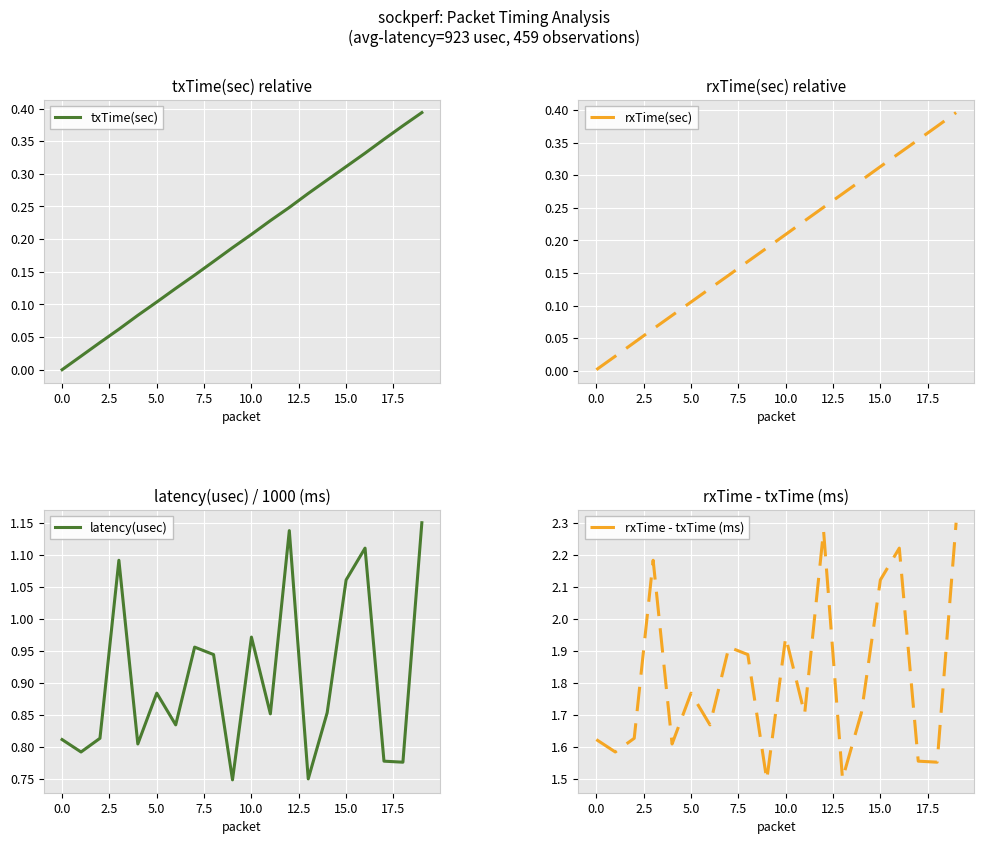

What is the sum of all rxTime(sec) values?

4.0